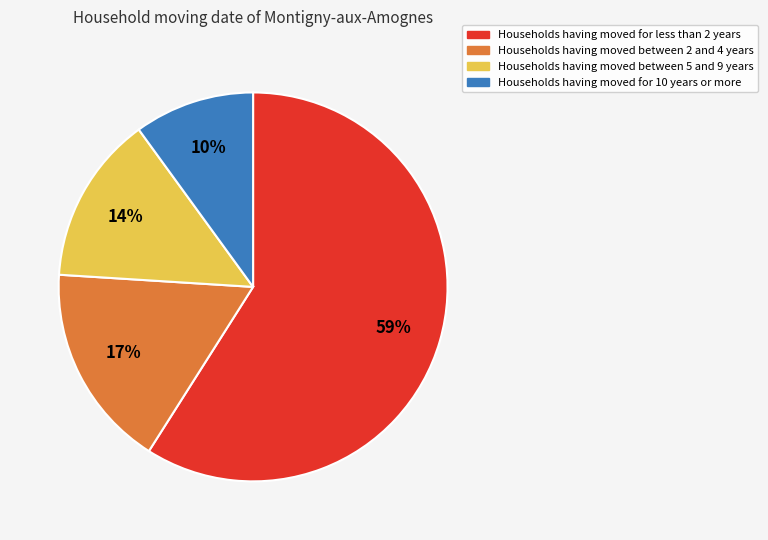

To the nearest percent, what is the average slice percentage?

25%